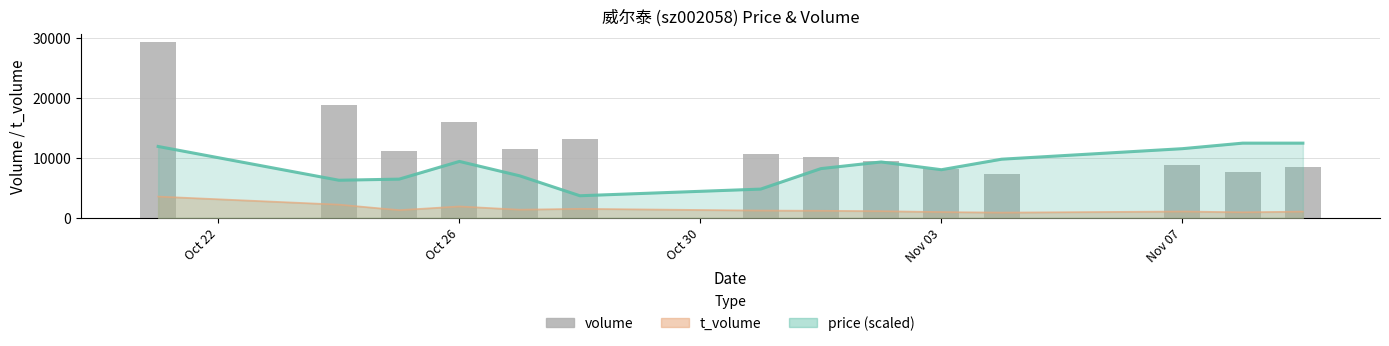

Is it true that the value at 8 is 12468?

False